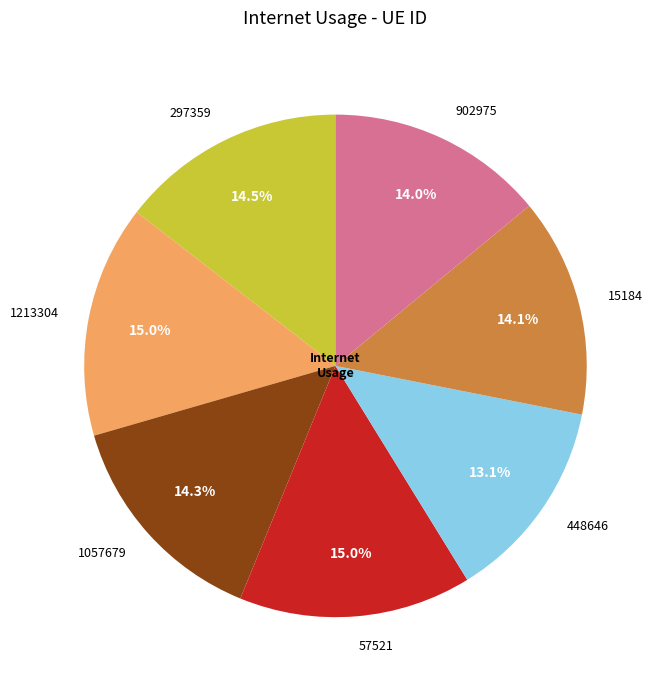

How many slices are in this pie chart?

7